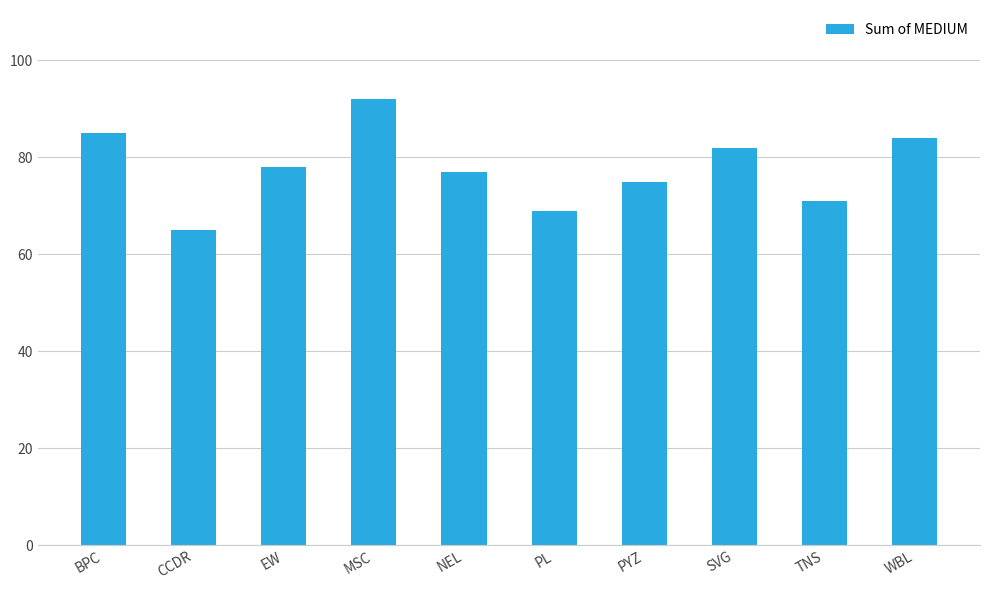

The value at WBL is 84. True or false?

True